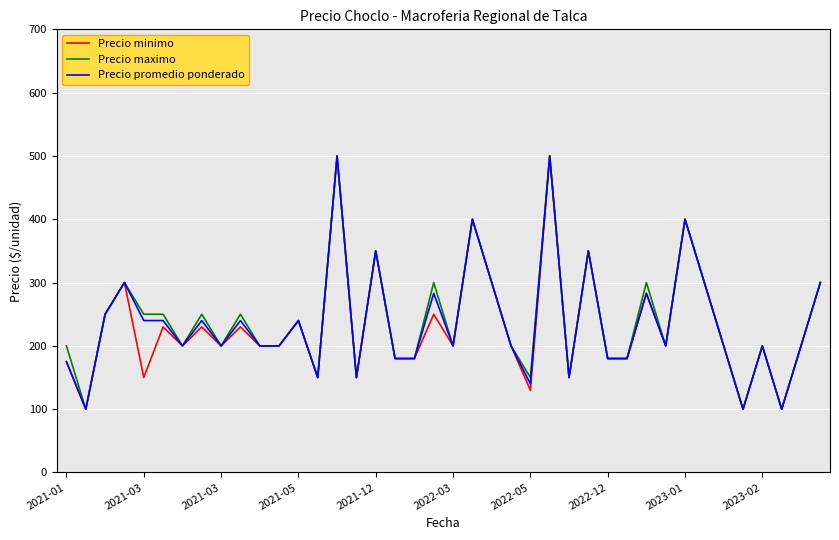

What is the minimum value shown in the chart?

100